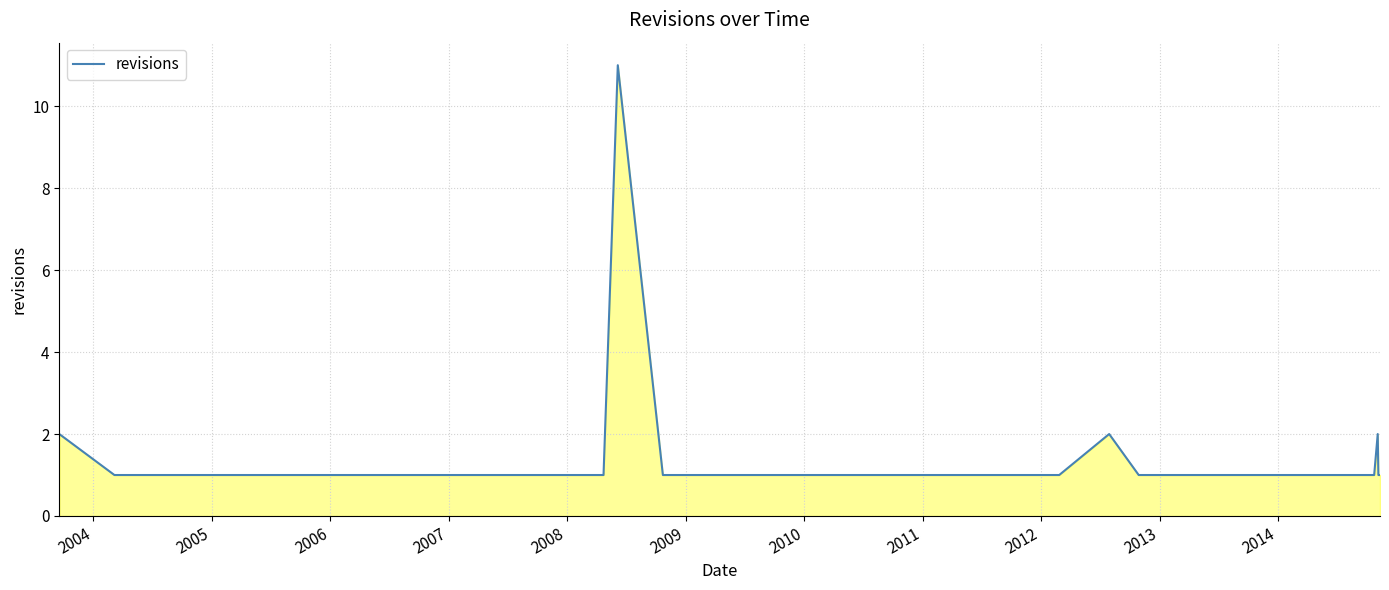

How many values are between 1 and 2?

24